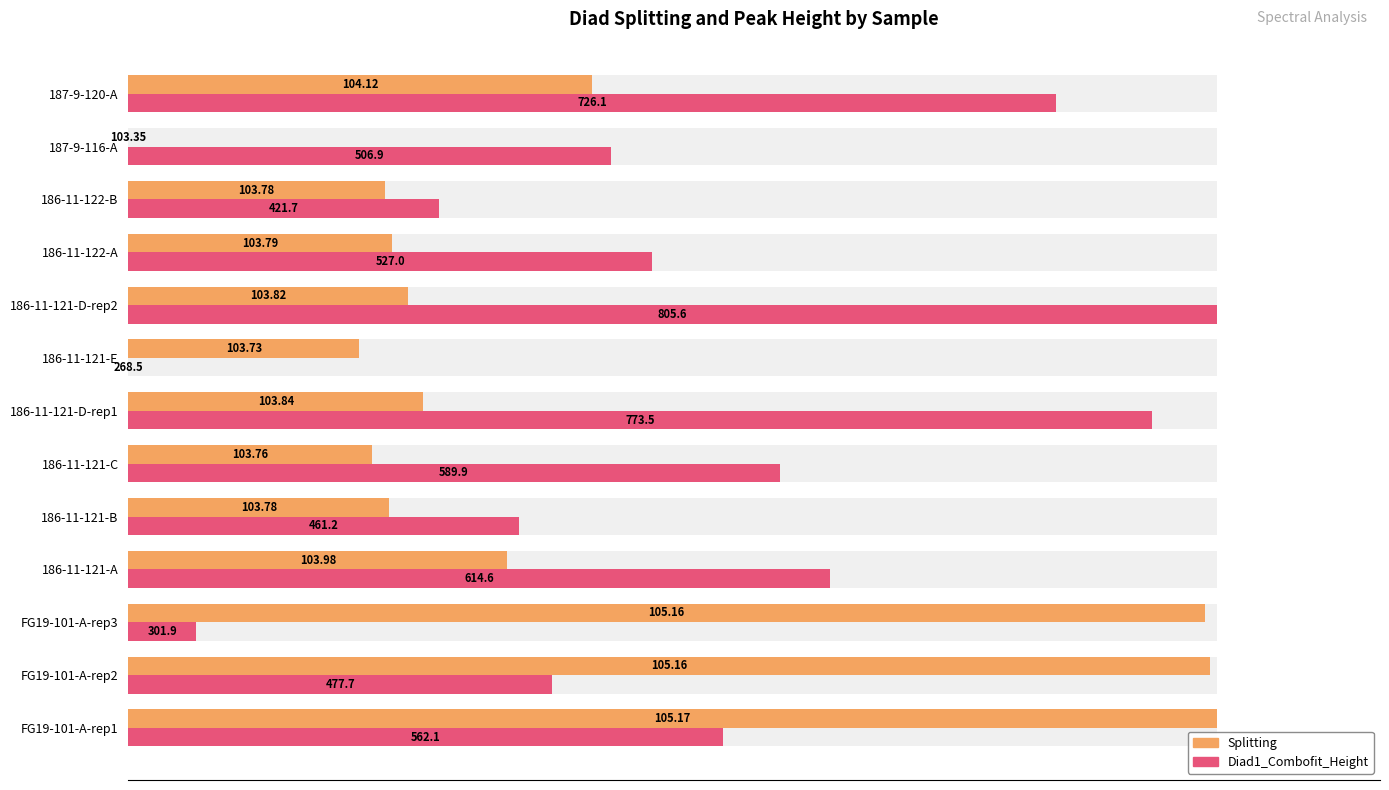

True or false: Splitting (normalized) has a value of 28.2 at 186-11-121-E.

False